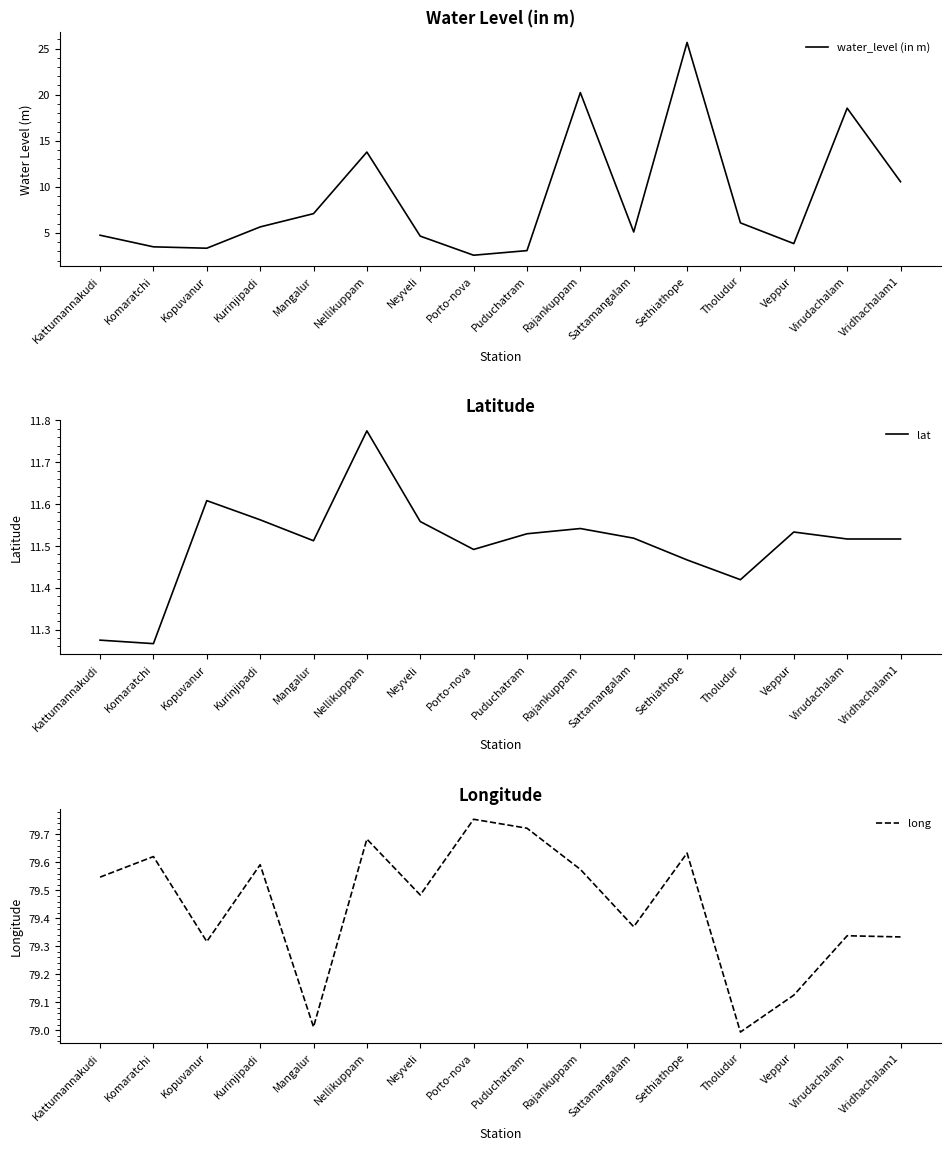

In long, how many points are higher than both neighbors (excluding endpoints)?

6